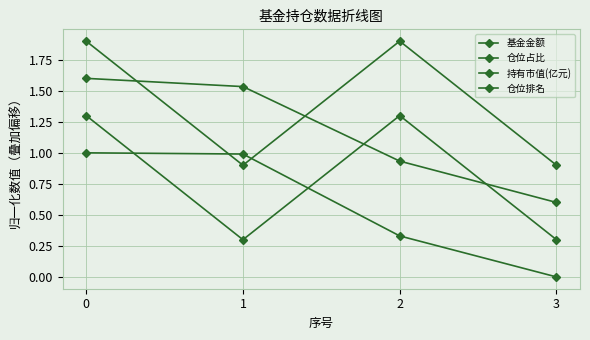

How many intersections are there between 基金金额 and 仓位占比?

2